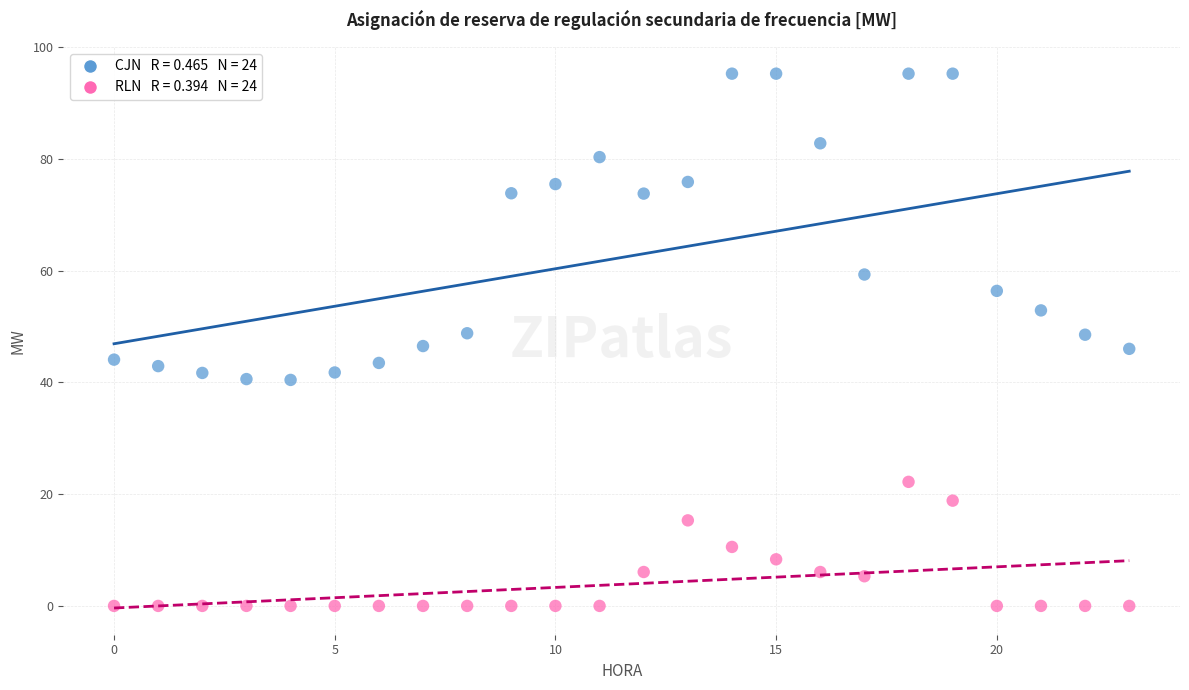

Across all data points, what is the range of Y values (max minus min)?

95.2